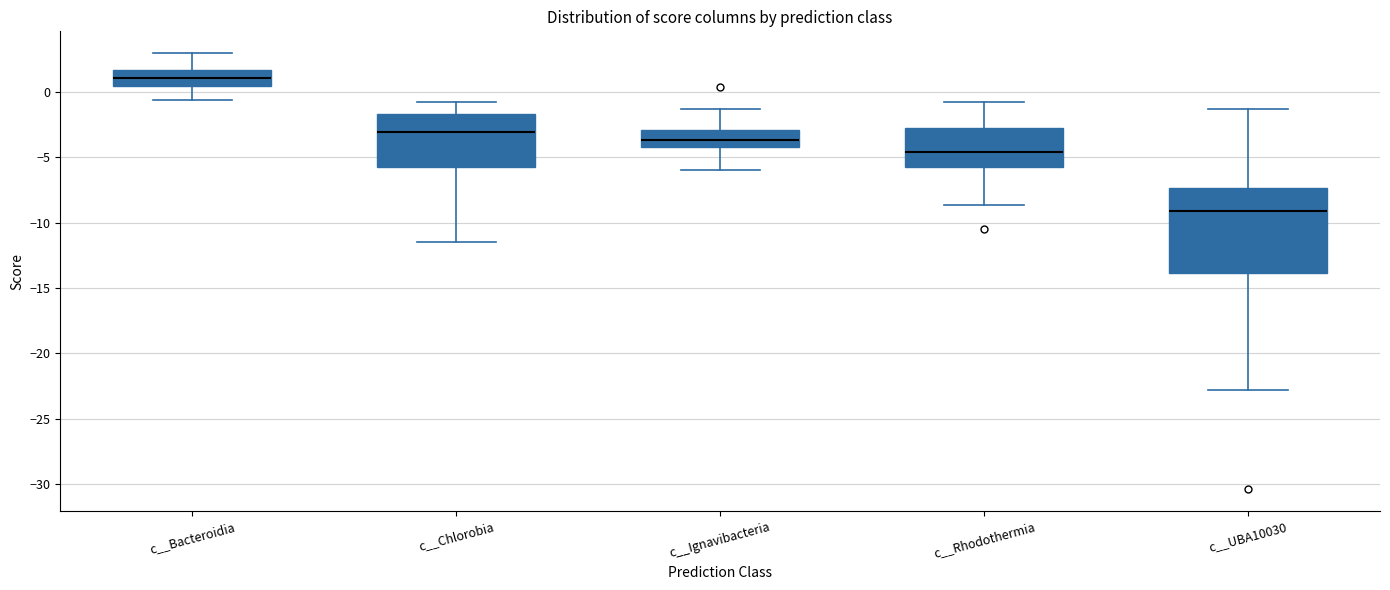

Which box's median line is the lowest?

c__UBA10030